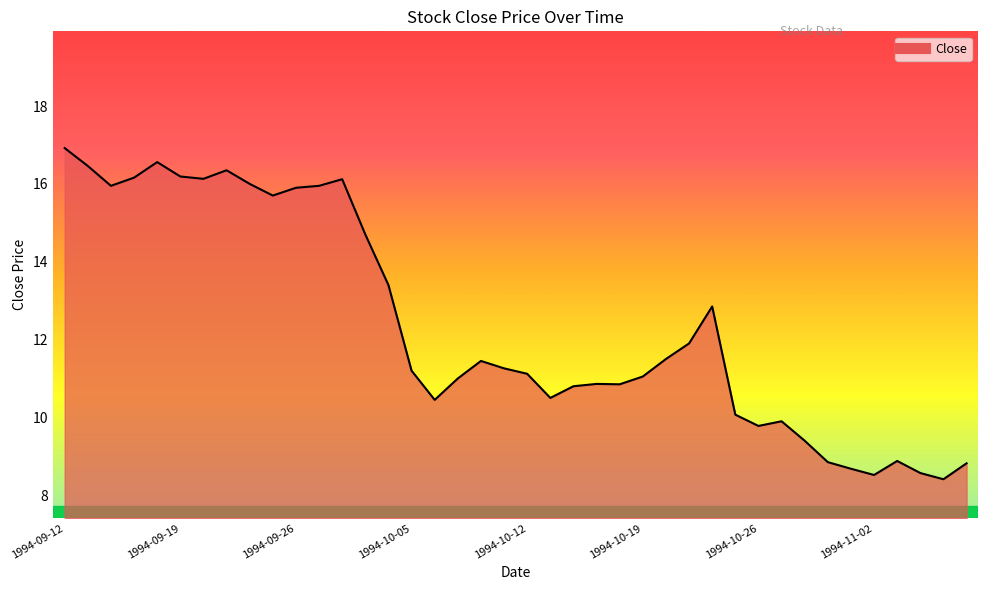

What is the average value?

12.4